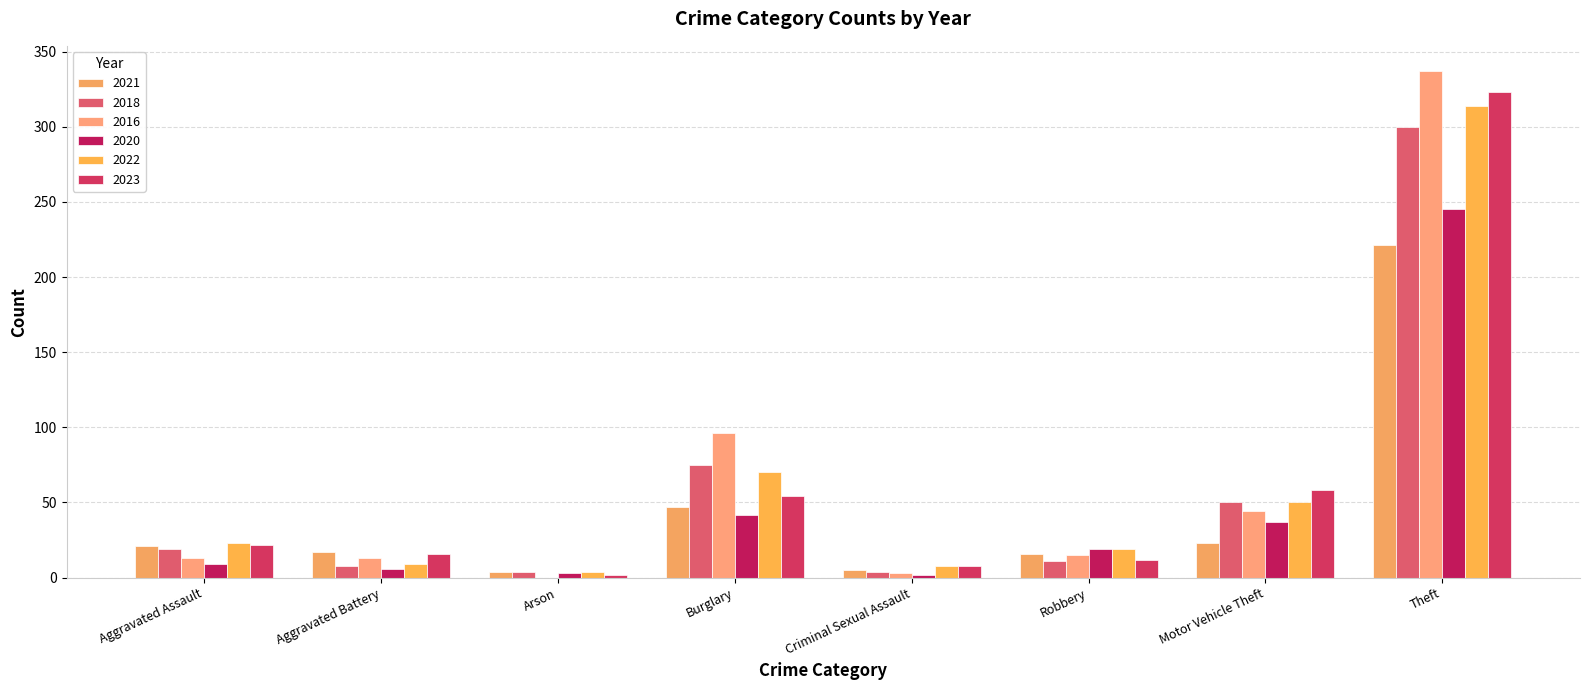

How many data points does each series have?

8